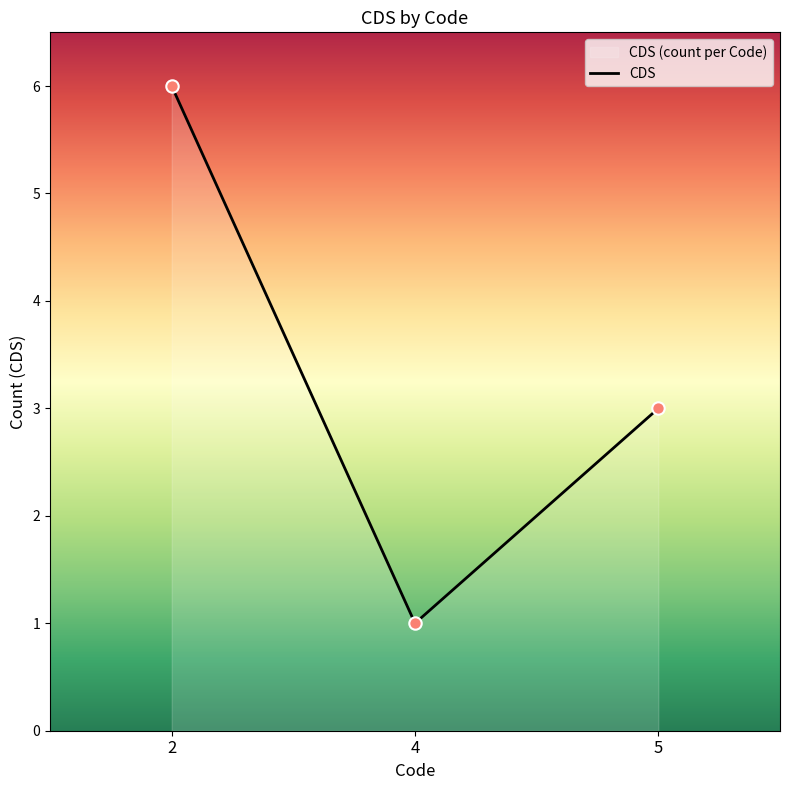

What is the change in value from 2 to 4?

-5